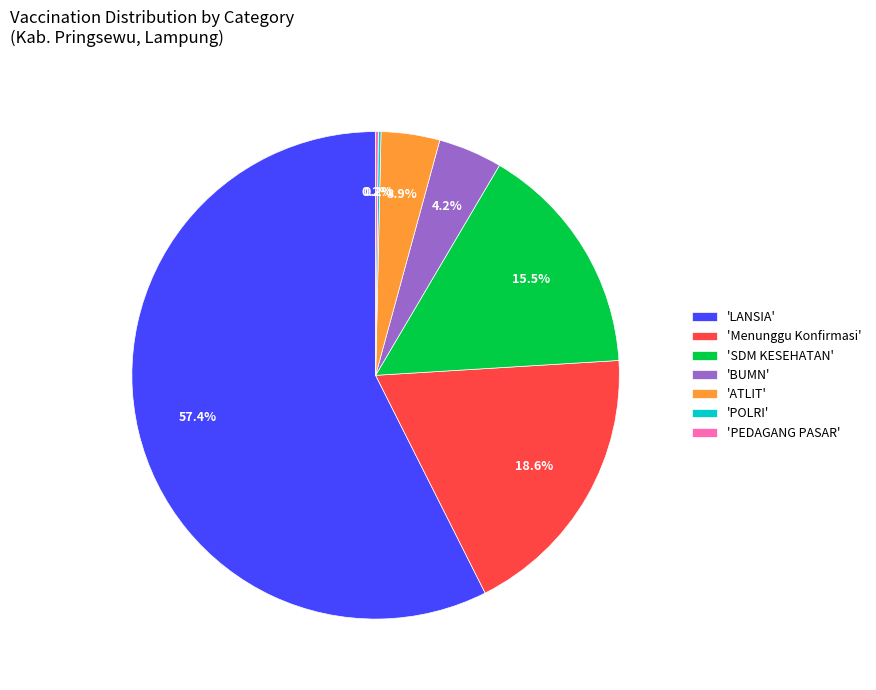

Does any single category account for the majority?

Yes